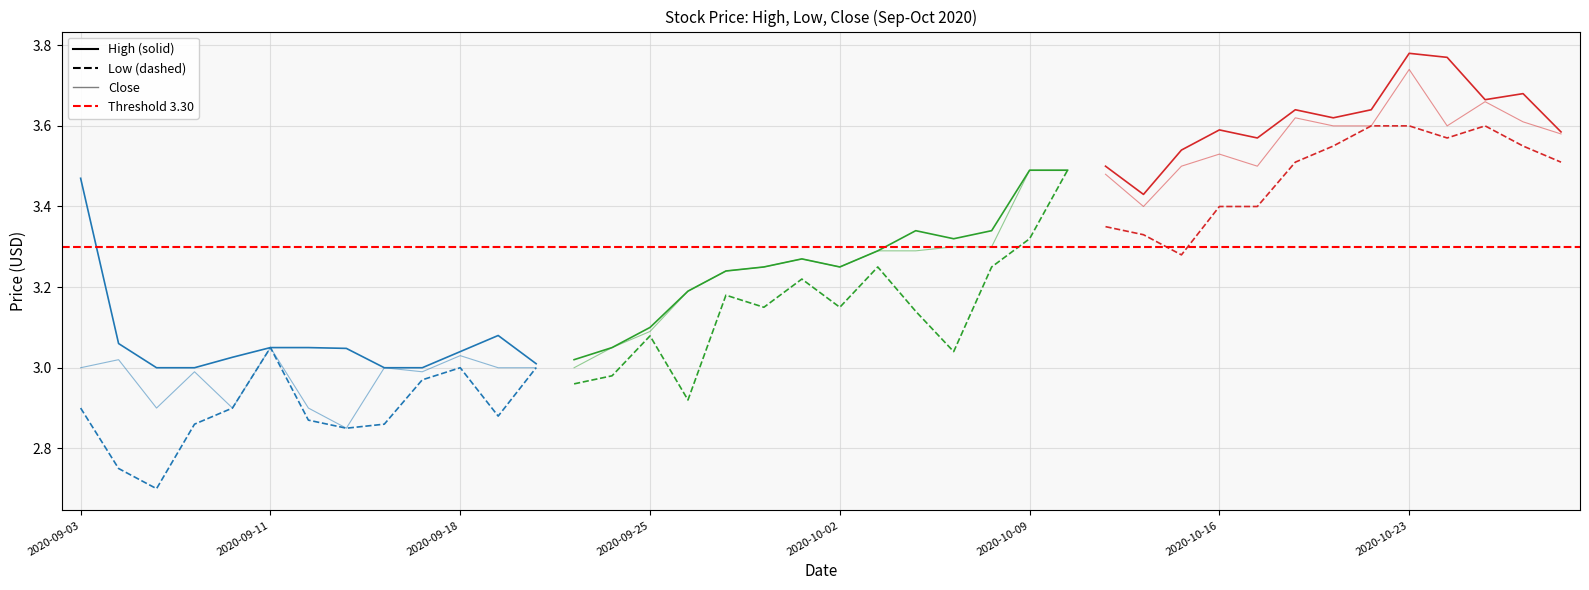

Rank the series at 2020-09-25 from lowest to highest value.

Low, Close, High